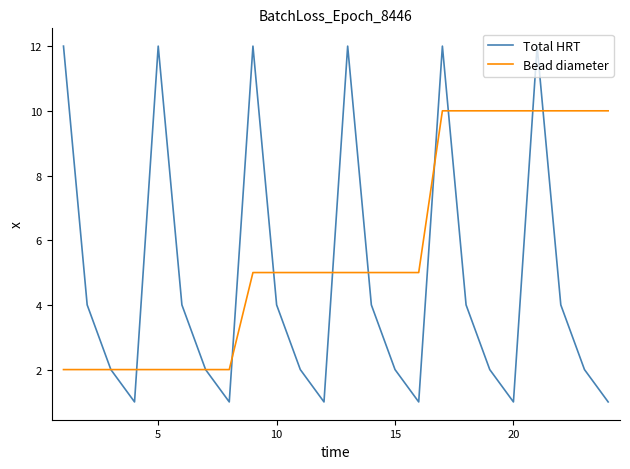

Does the chart have visible grid lines?

No